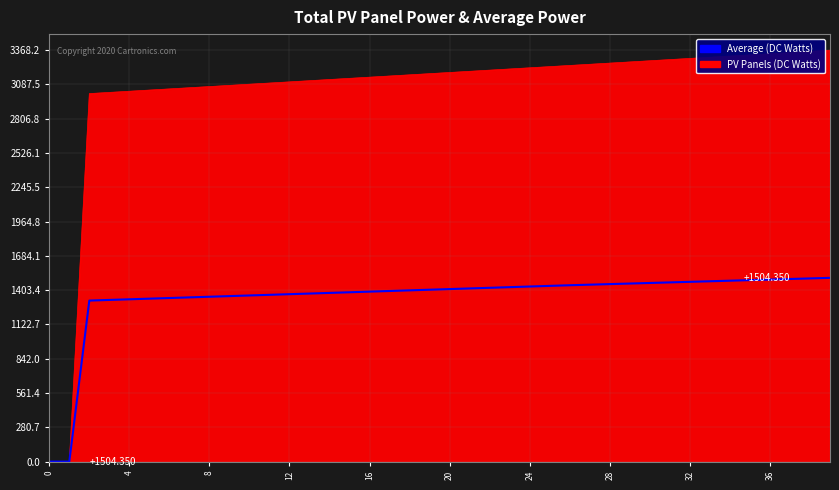

How many categories are shown in the chart?

40